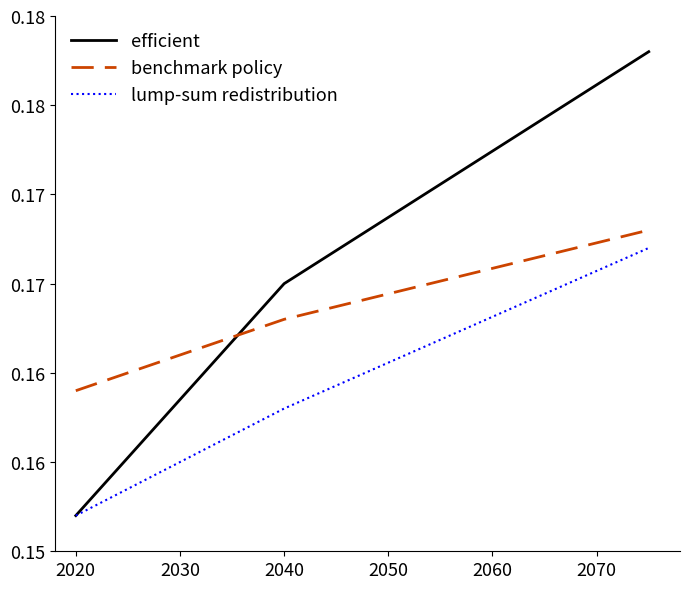

What is the sum of all benchmark policy values?

0.5